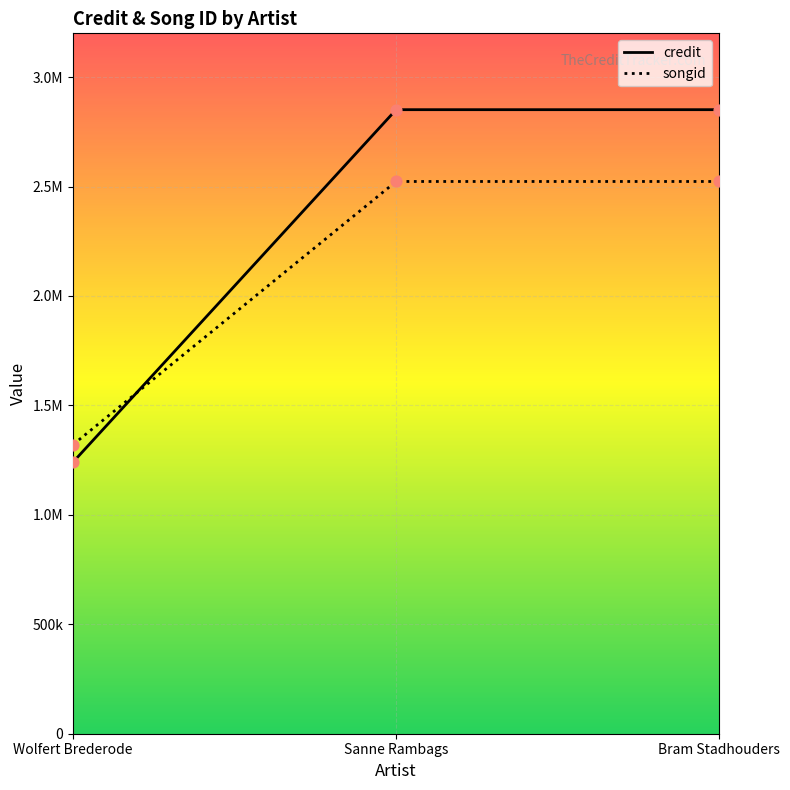

Which series contains the lowest Y value?

credit